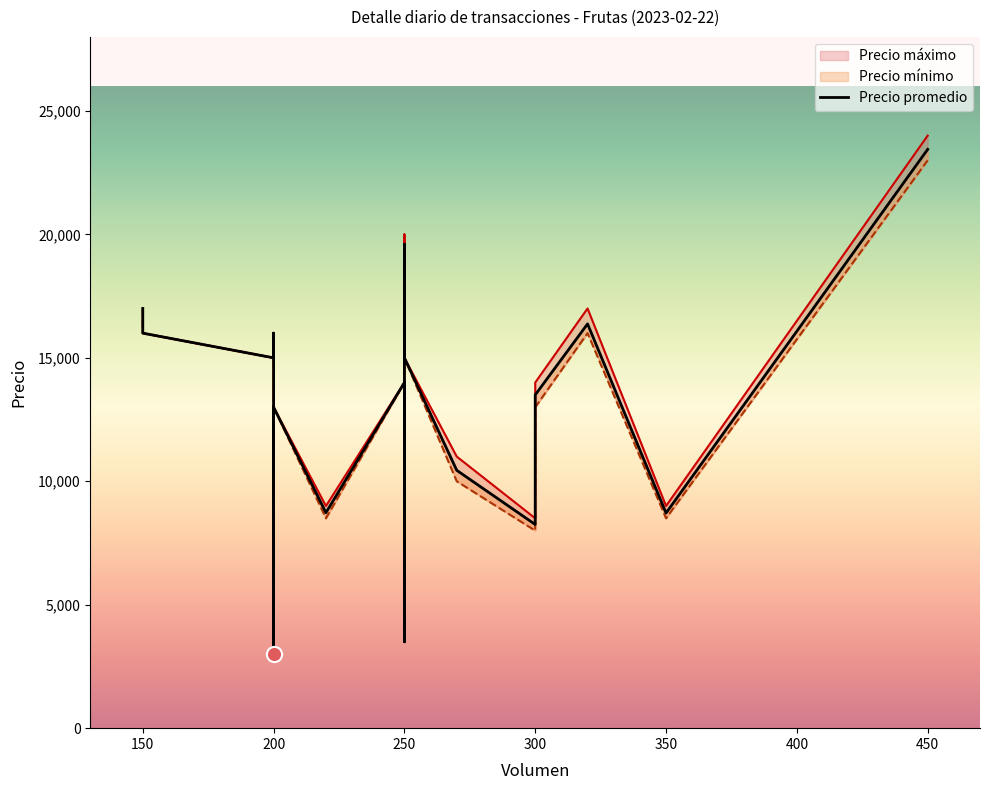

Which series has the largest total across all categories?

Precio máximo